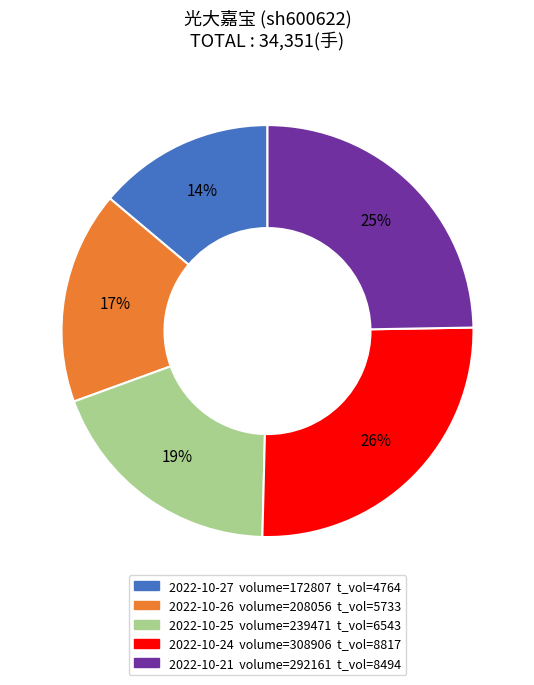

Is there a majority slice in this chart?

No